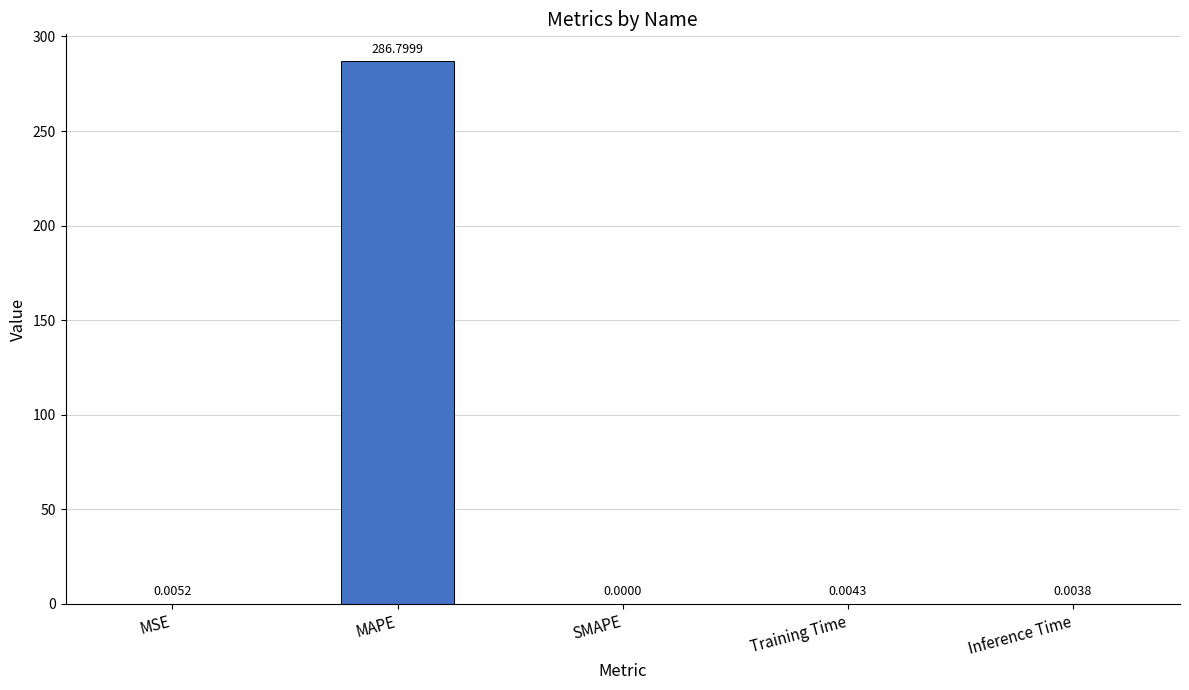

What is the sum of all values?

286.8